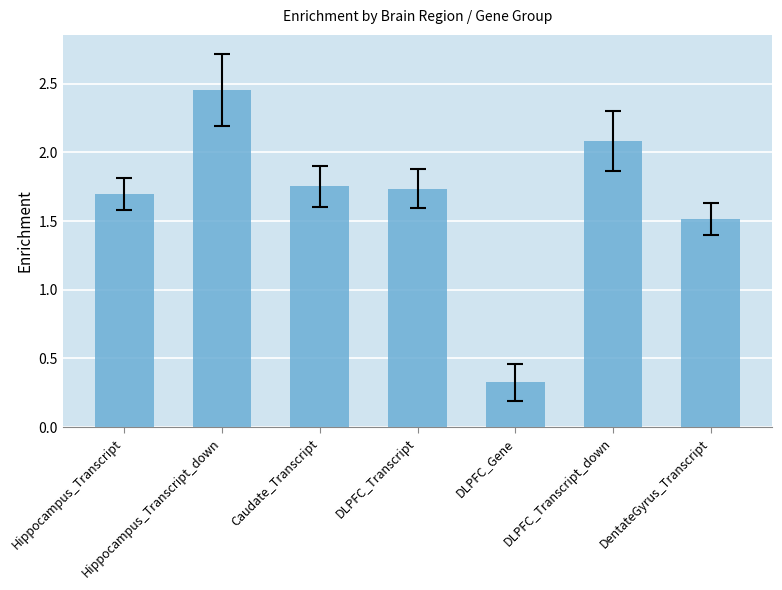

What is the label of the 7th bar from the right?

Hippocampus_Transcript